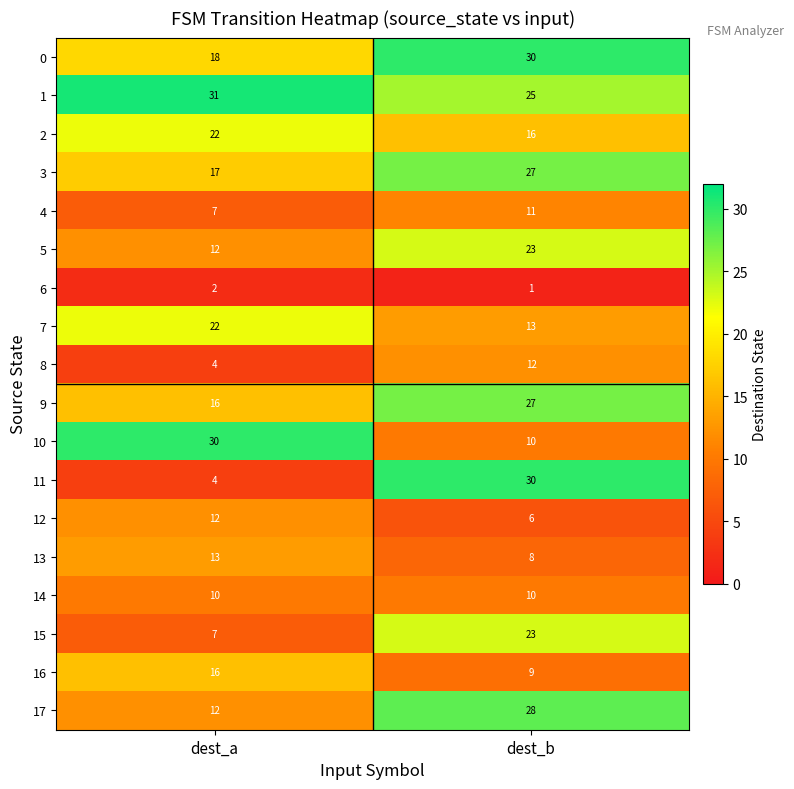

What is the approximate value of 12 at dest_b?

6